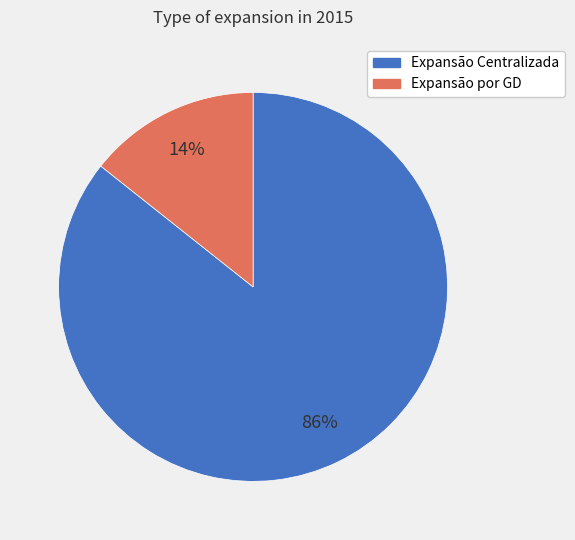

Which category has the smallest portion of the pie?

Expansão por GD